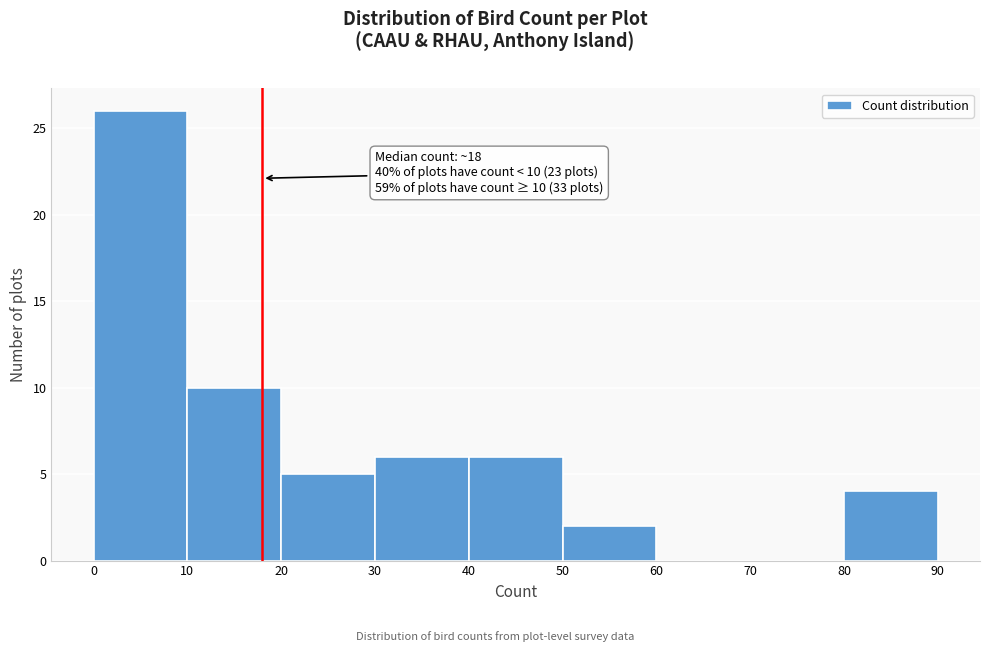

Which range on the x-axis has the tallest bar?

0 to 10